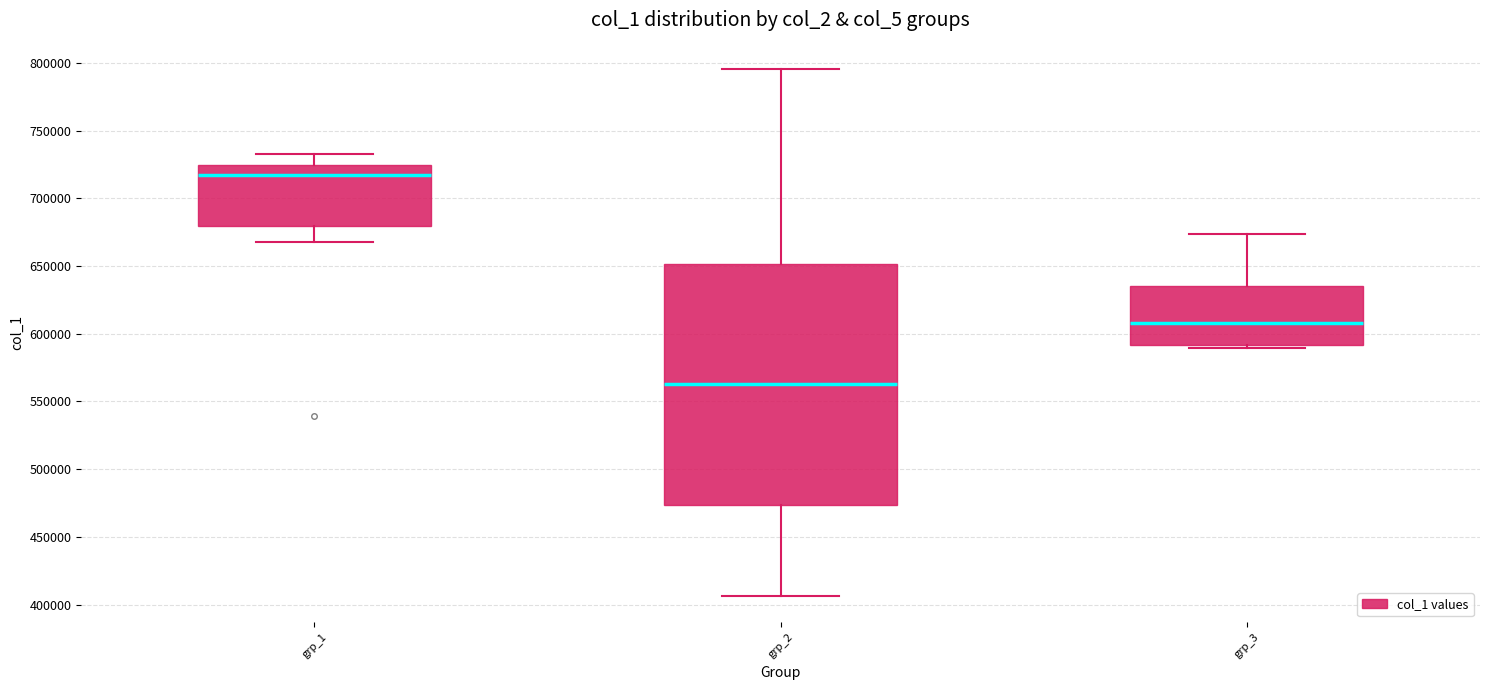

Where does the lower whisker of the box for grp_2 end on the y-axis? The values are not printed on the chart, so give them approximately, as read against the axis.

405000